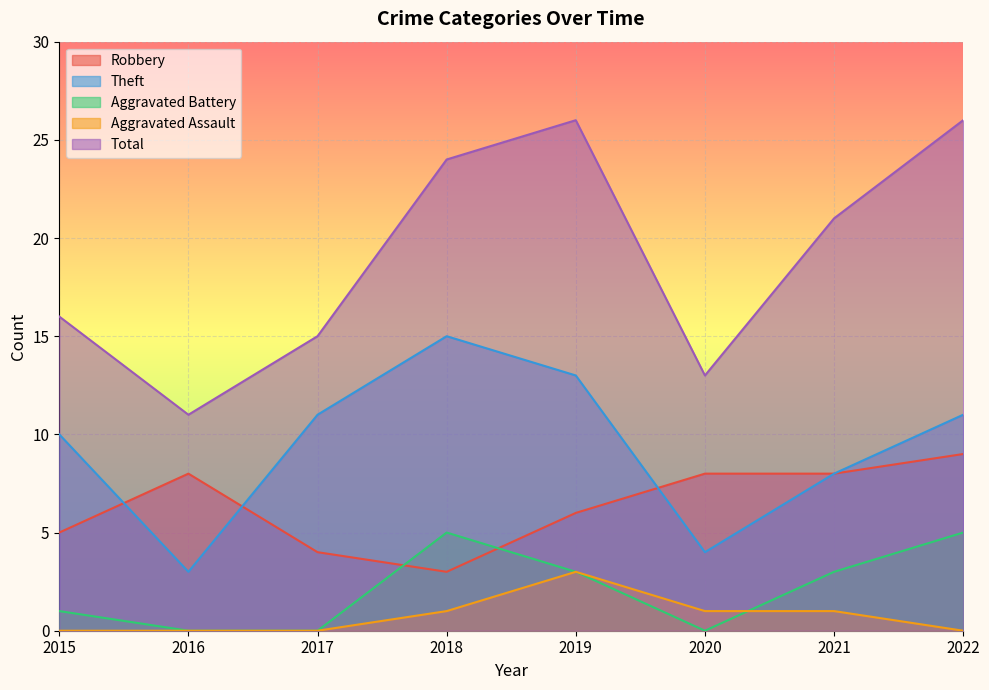

Is it true that Aggravated Assault equals 0 at 2022?

True